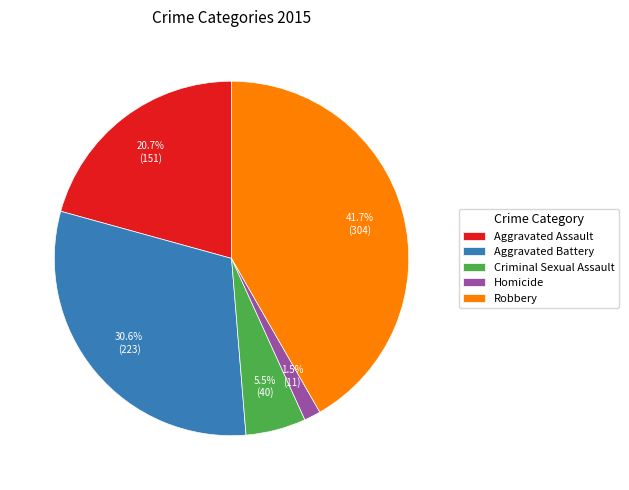

To the nearest percent, what is the combined percentage of Robbery and Criminal Sexual Assault?

47%